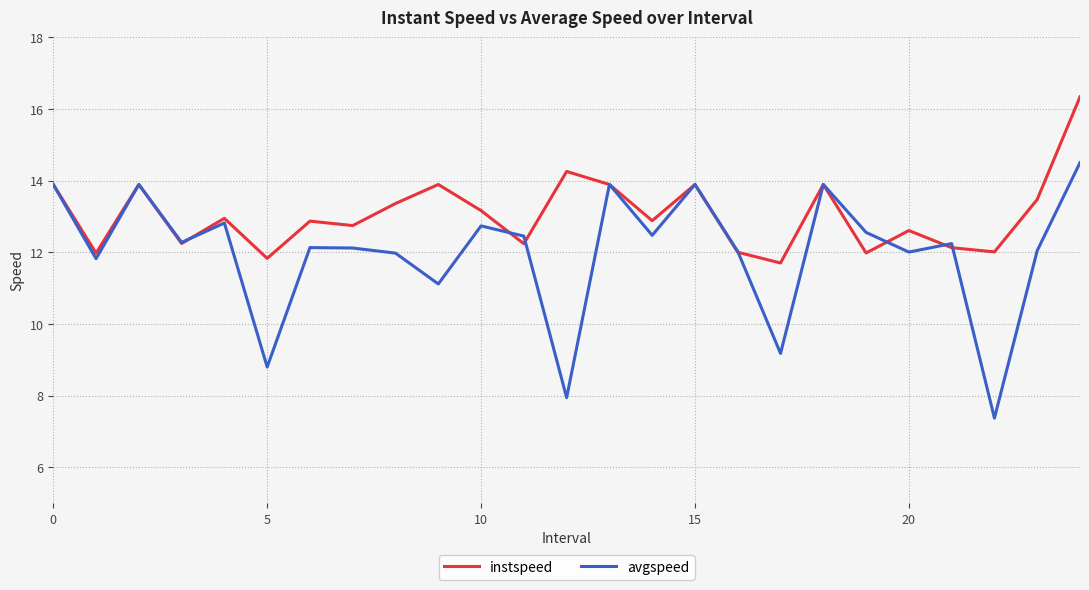

Which series has the largest total across all categories?

instspeed